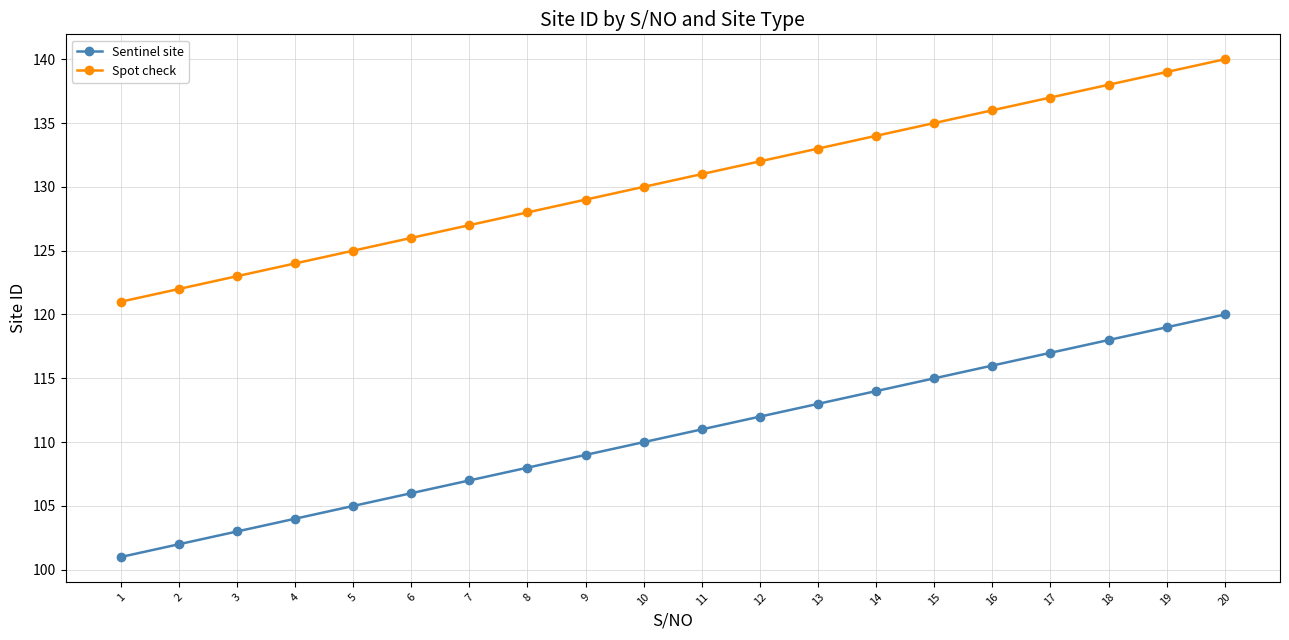

Which category has the highest value in the Sentinel site series?

20